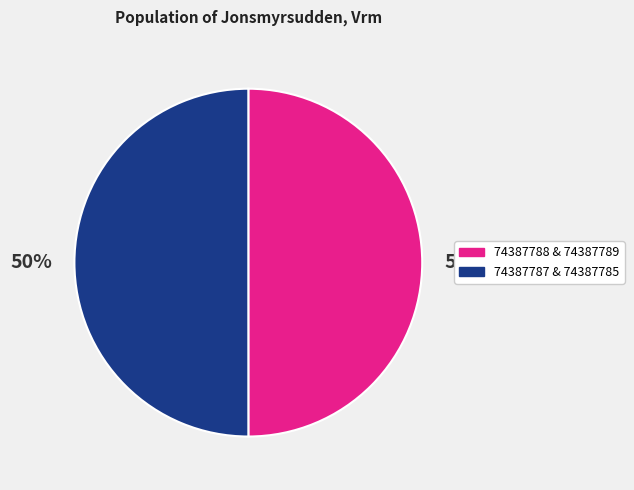

Count the number of slices in the pie.

2